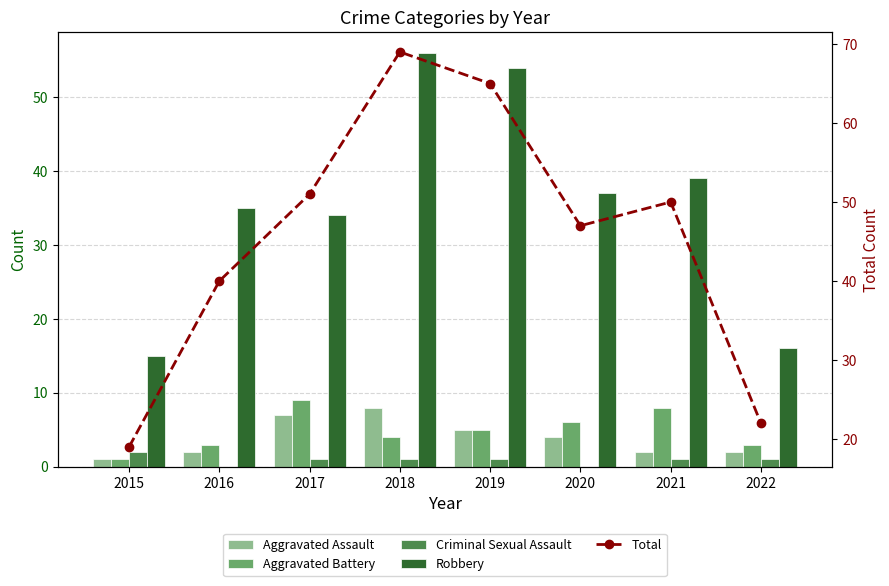

At which category is the sum across all series the highest?

2018